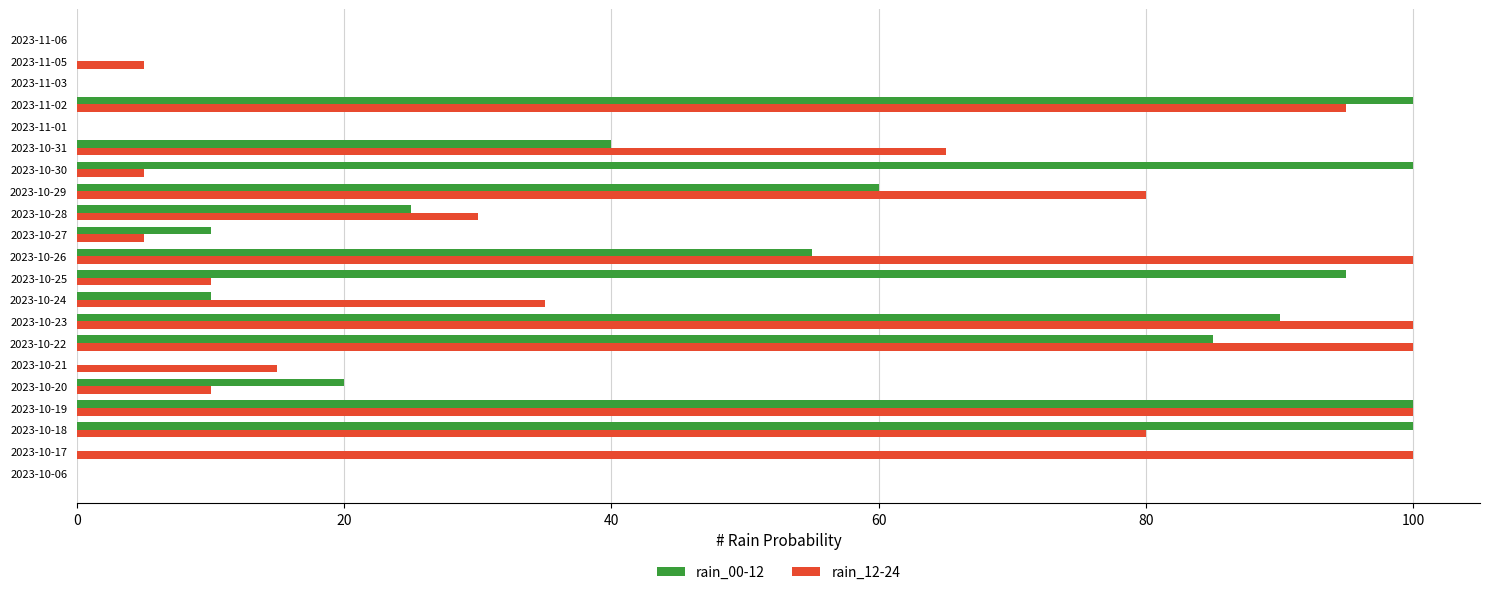

What is the total value across all series at 2023-10-18?

180